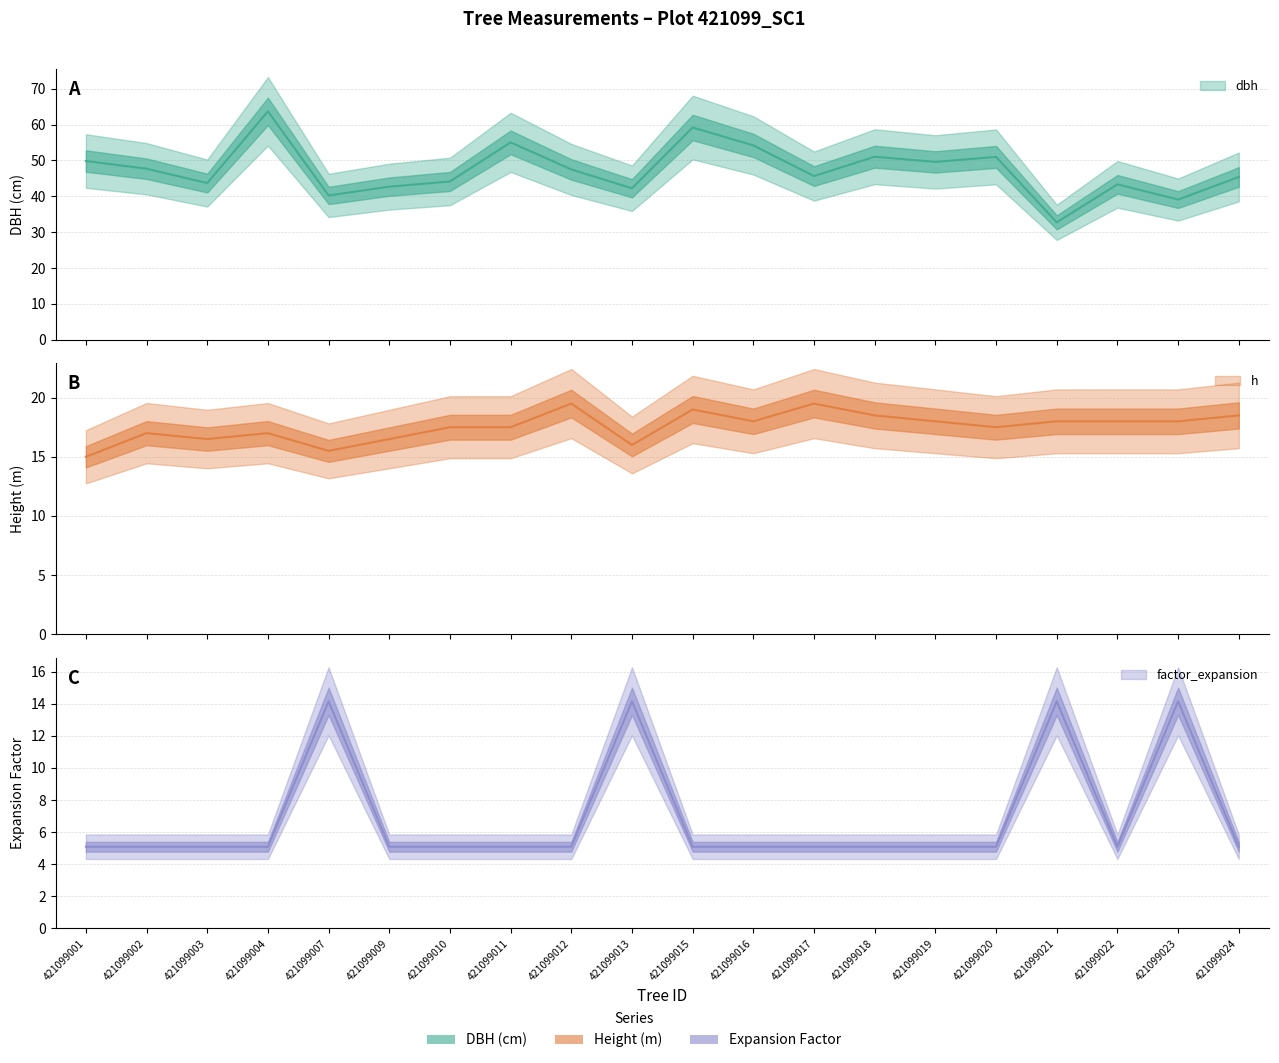

True or false: factor_expansion has a value of 5.1 at 421099010.

True